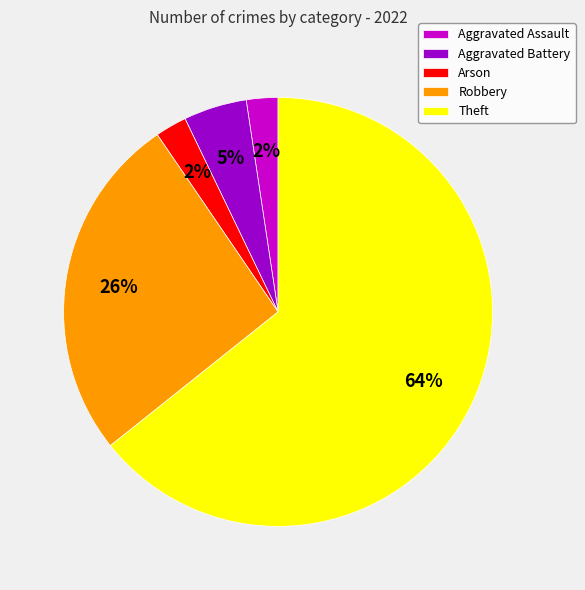

To the nearest percent, what portion does Aggravated Battery represent?

5%